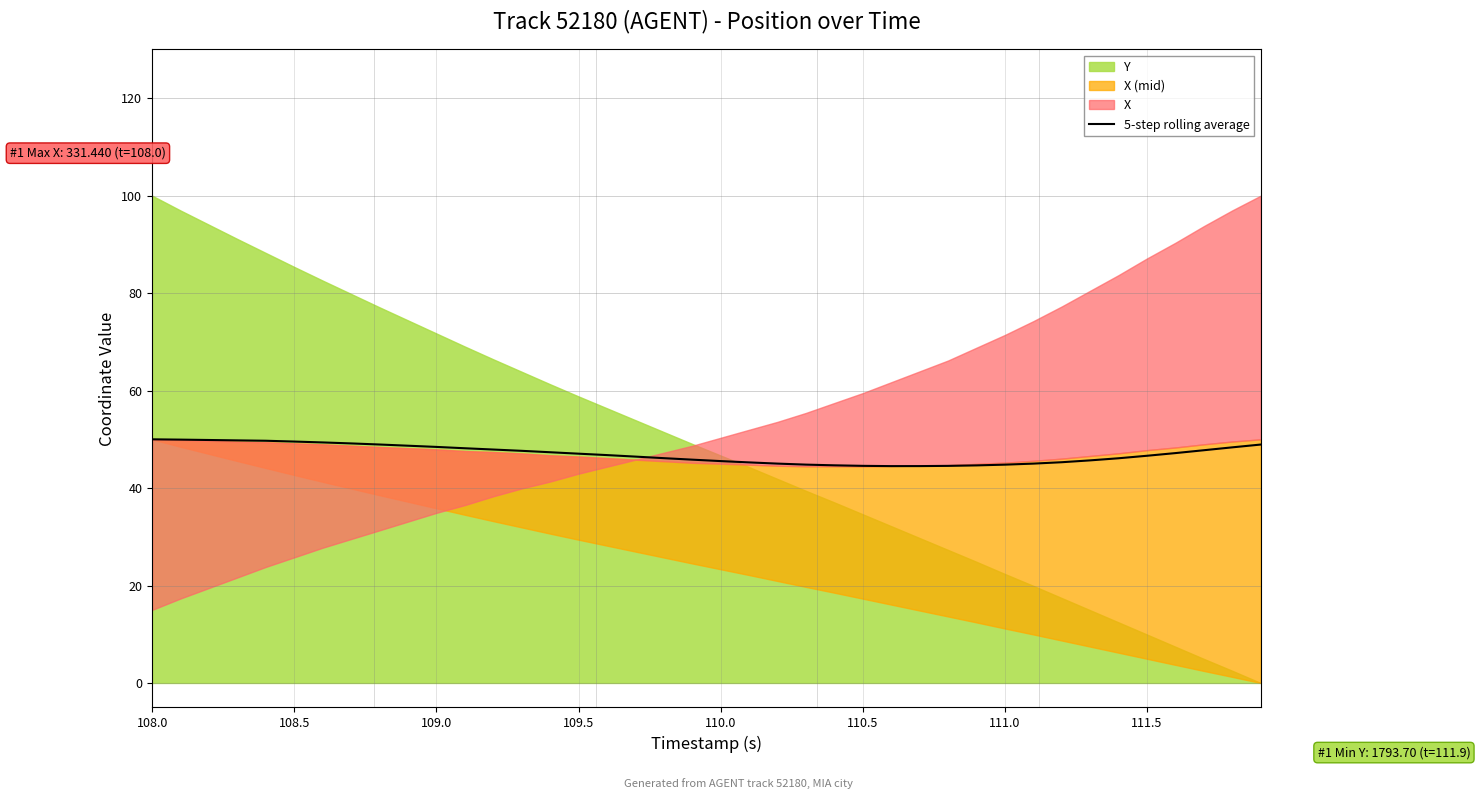

What is the highest value of the 5-step rolling average series?

50.0